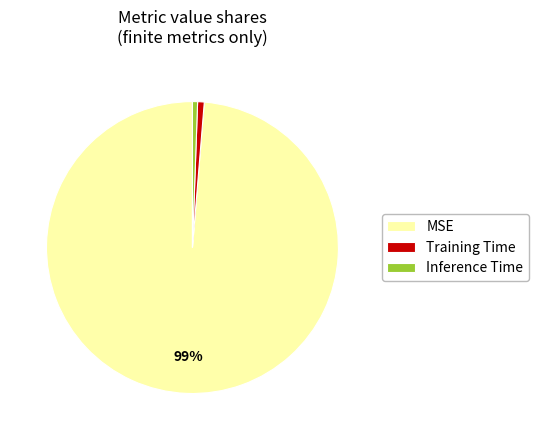

To the nearest percent, what portion does Training Time represent?

1%